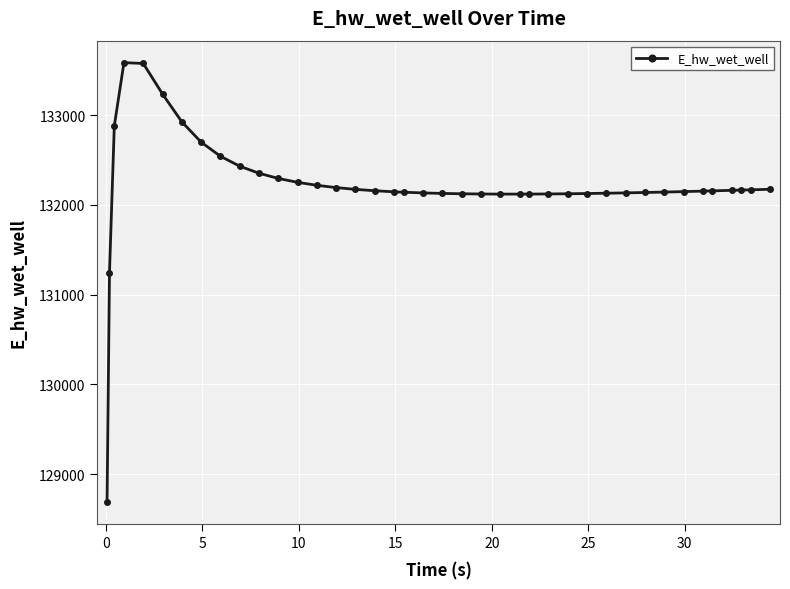

What is the greatest value displayed?

133584.1